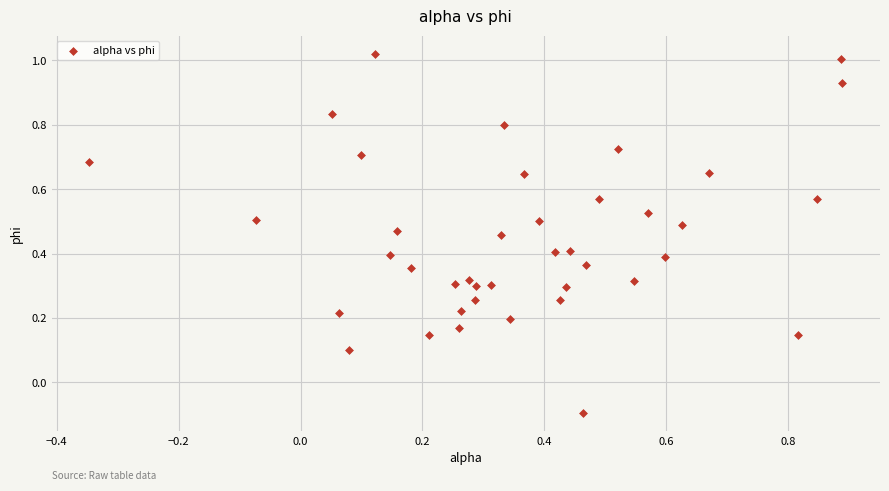

What is the range of X values (max minus min)?

1.2